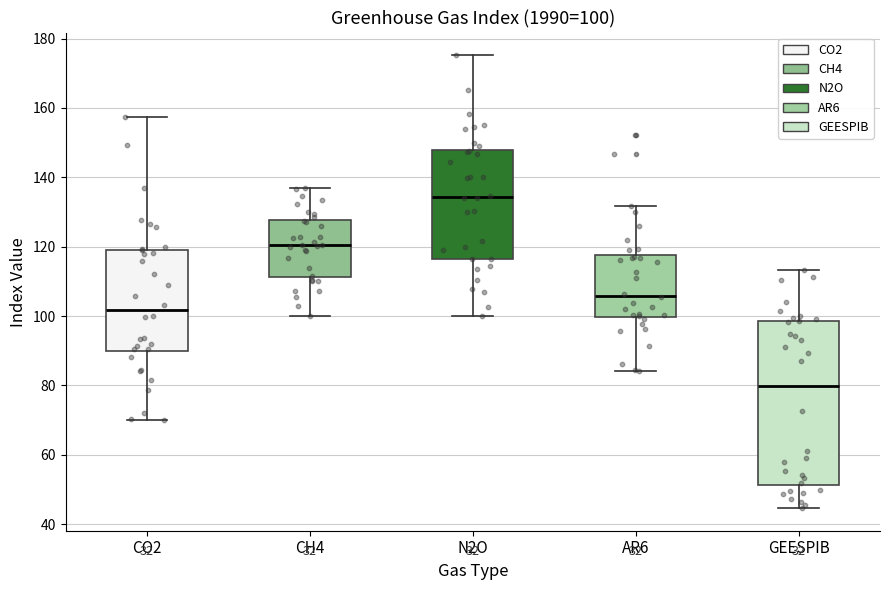

Which box's median line is the highest?

N2O